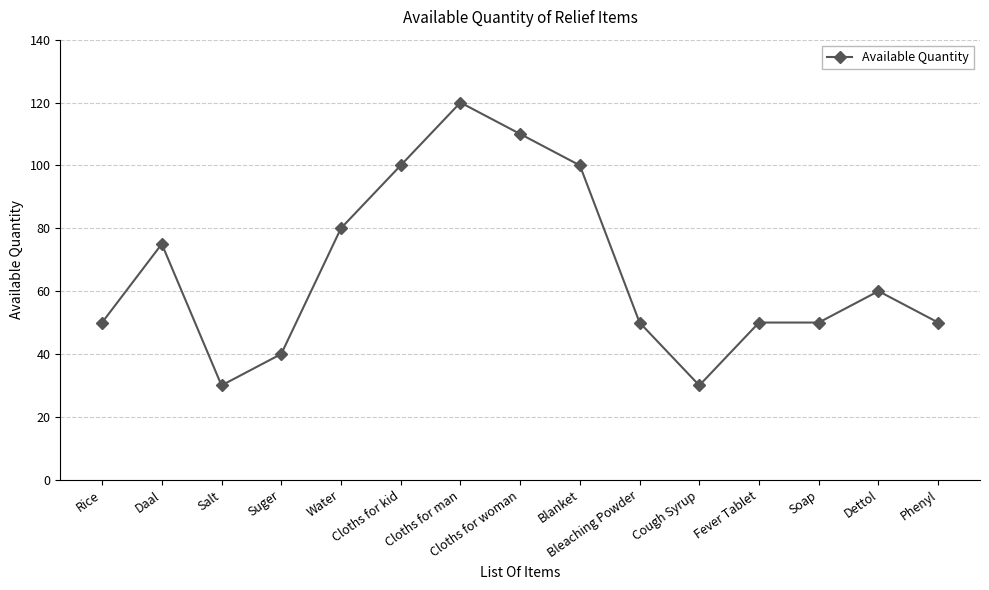

What is the value of the 6th point from the left?

100